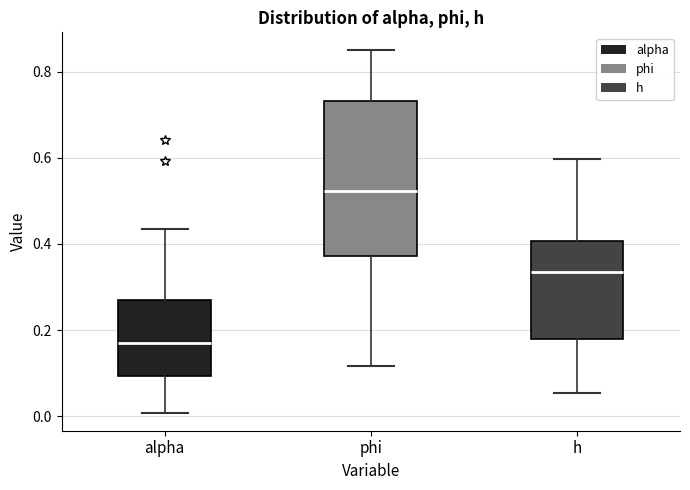

Reading left to right, transcribe this box plot: for each box, give where its median line is, the range the box spans, and where its two whiskers end, as read against the y-axis. The values are not printed on the chart, so give them approximately, as read against the axis.

alpha: median 0.16, box 0.10 to 0.26, whiskers 0.00 to 0.44
phi: median 0.52, box 0.38 to 0.74, whiskers 0.12 to 0.84
h: median 0.34, box 0.18 to 0.40, whiskers 0.06 to 0.60